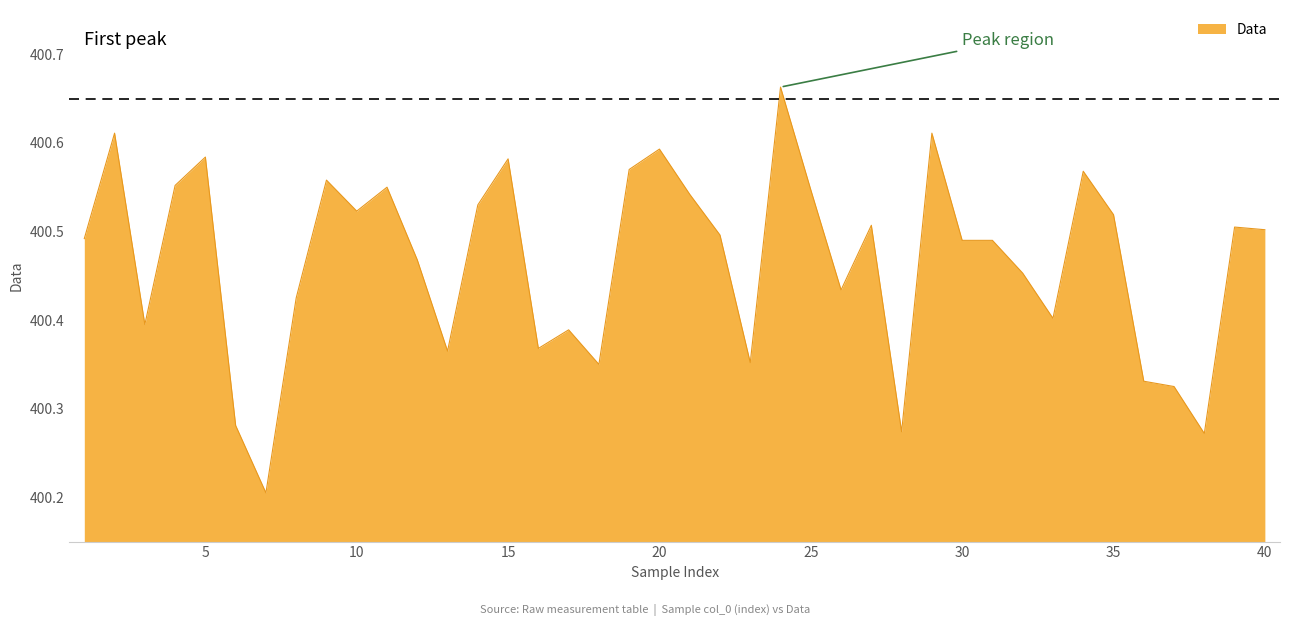

What is the minimum value shown in the chart?

400.2